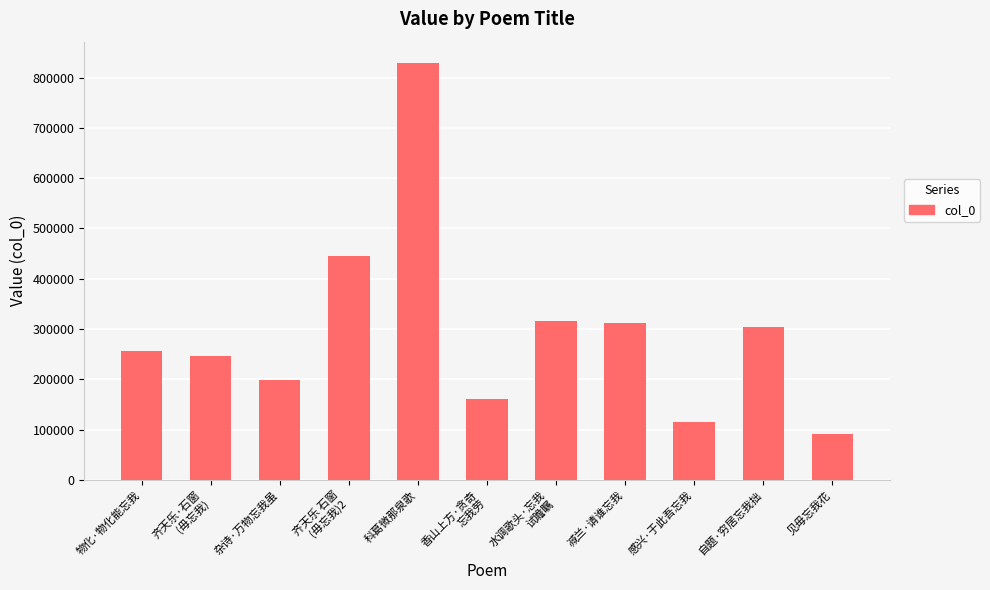

Which label corresponds to the smallest value in the chart?

见毋忘我花